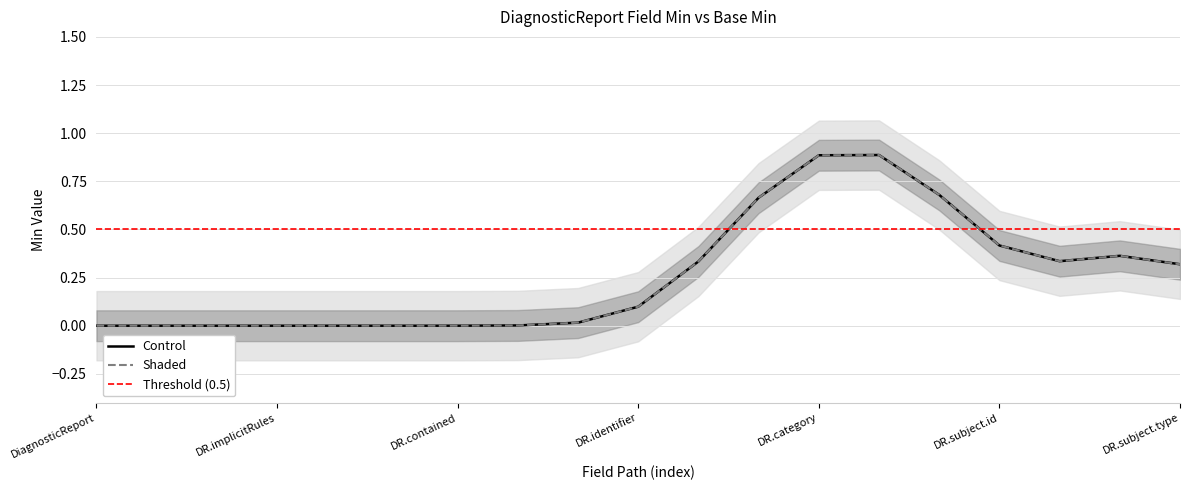

How many Control values are between 0 and 1?

19